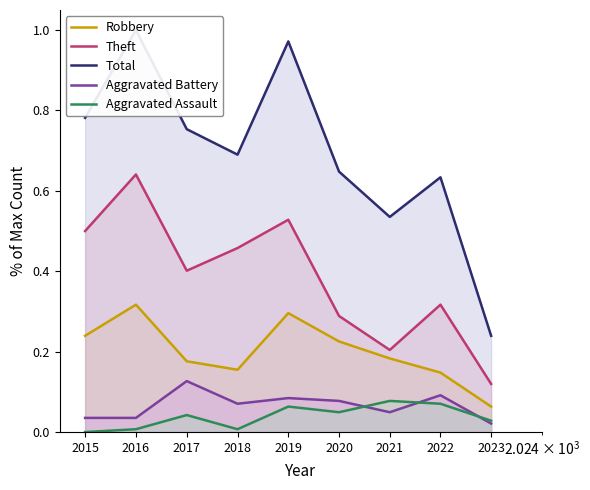

Which series changed the most between 2017 and 2020?

Theft